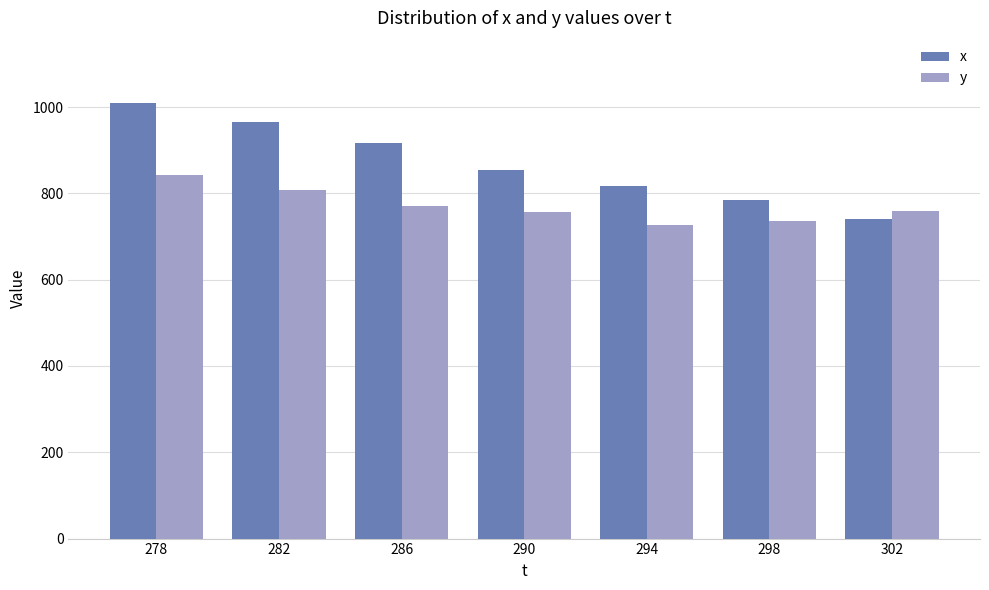

At which category is the sum across all series the highest?

278